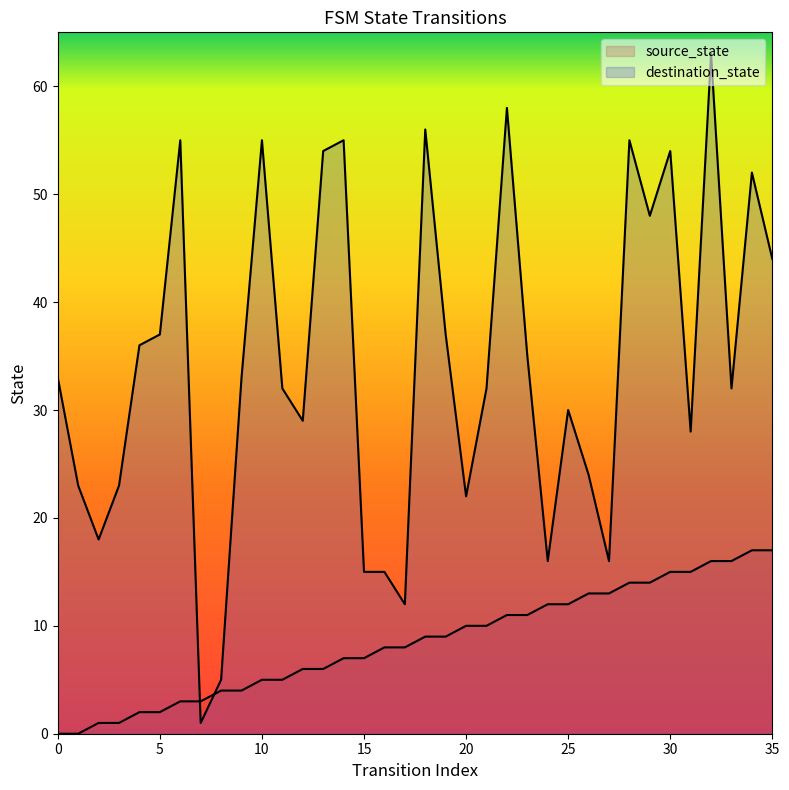

Is it true that source_state equals 1 at 4?

False